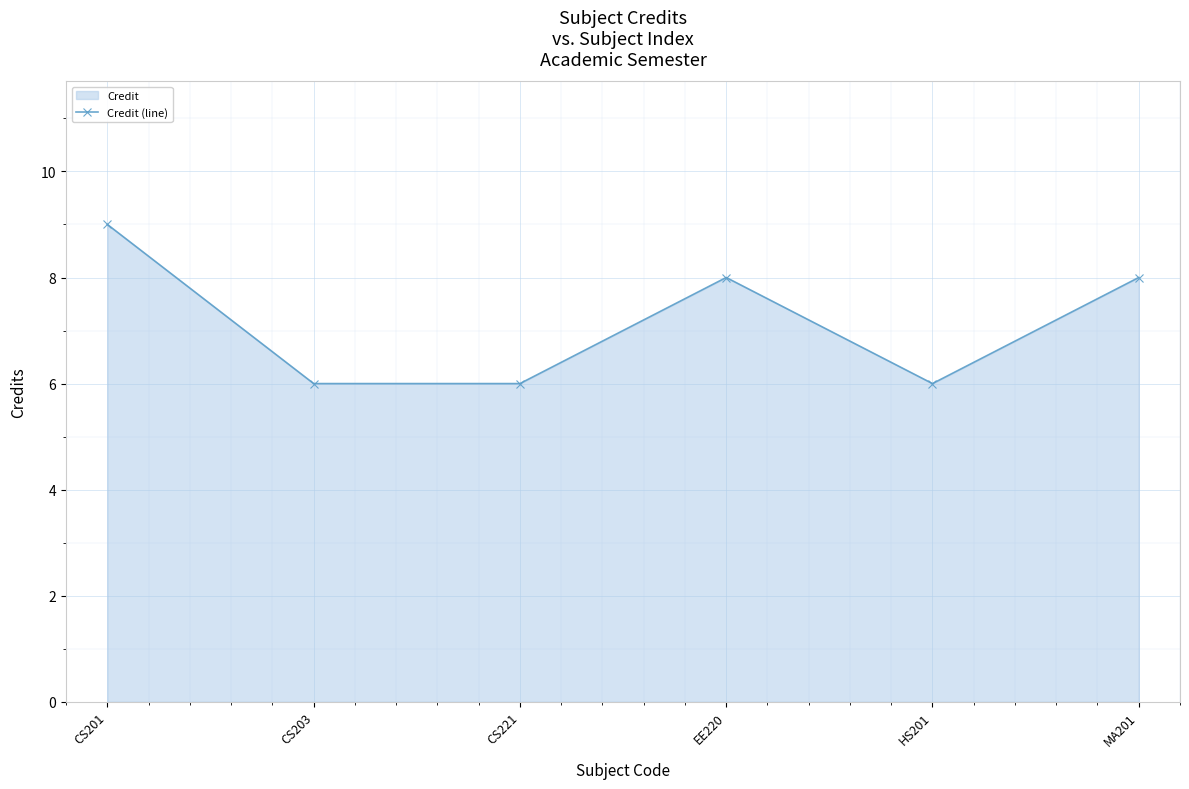

Reading right to left, list all the values displayed in this chart.

8	6	8	6	6	9